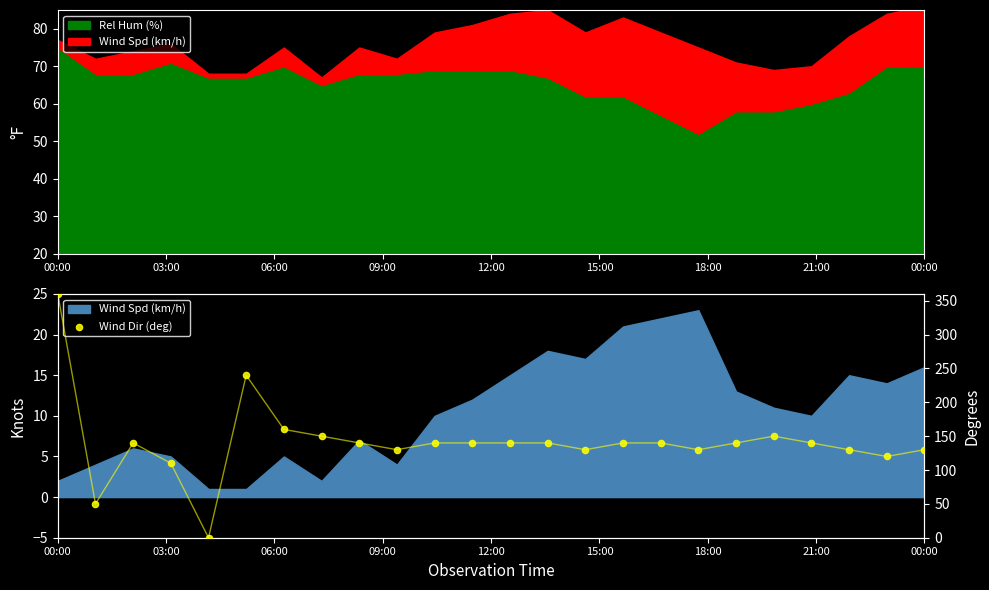

Between 18 and 10, which is larger?

18